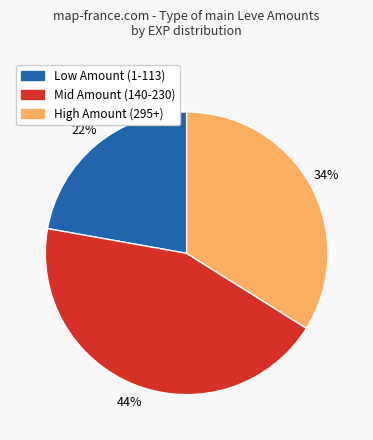

Is there any slice that represents more than half of the pie?

No